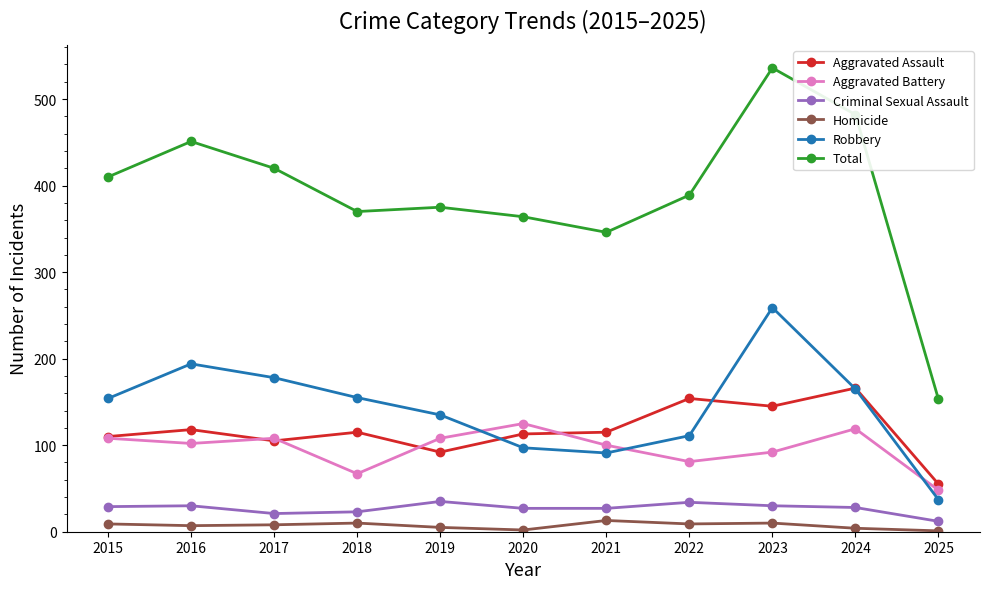

How many lines are shown in the chart?

6